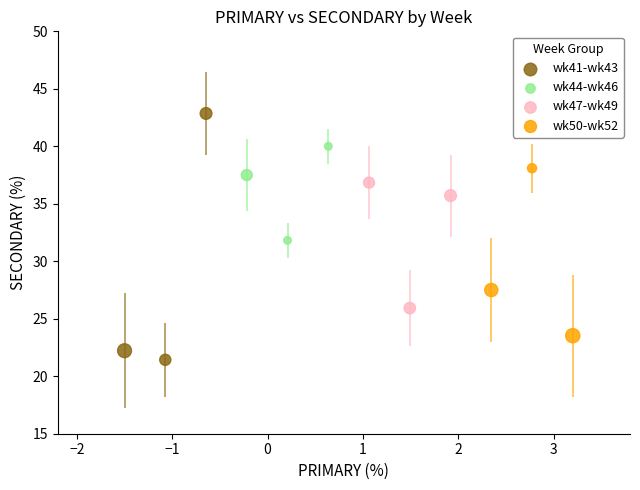

Which series has the largest Y range (max minus min)?

wk41-wk43